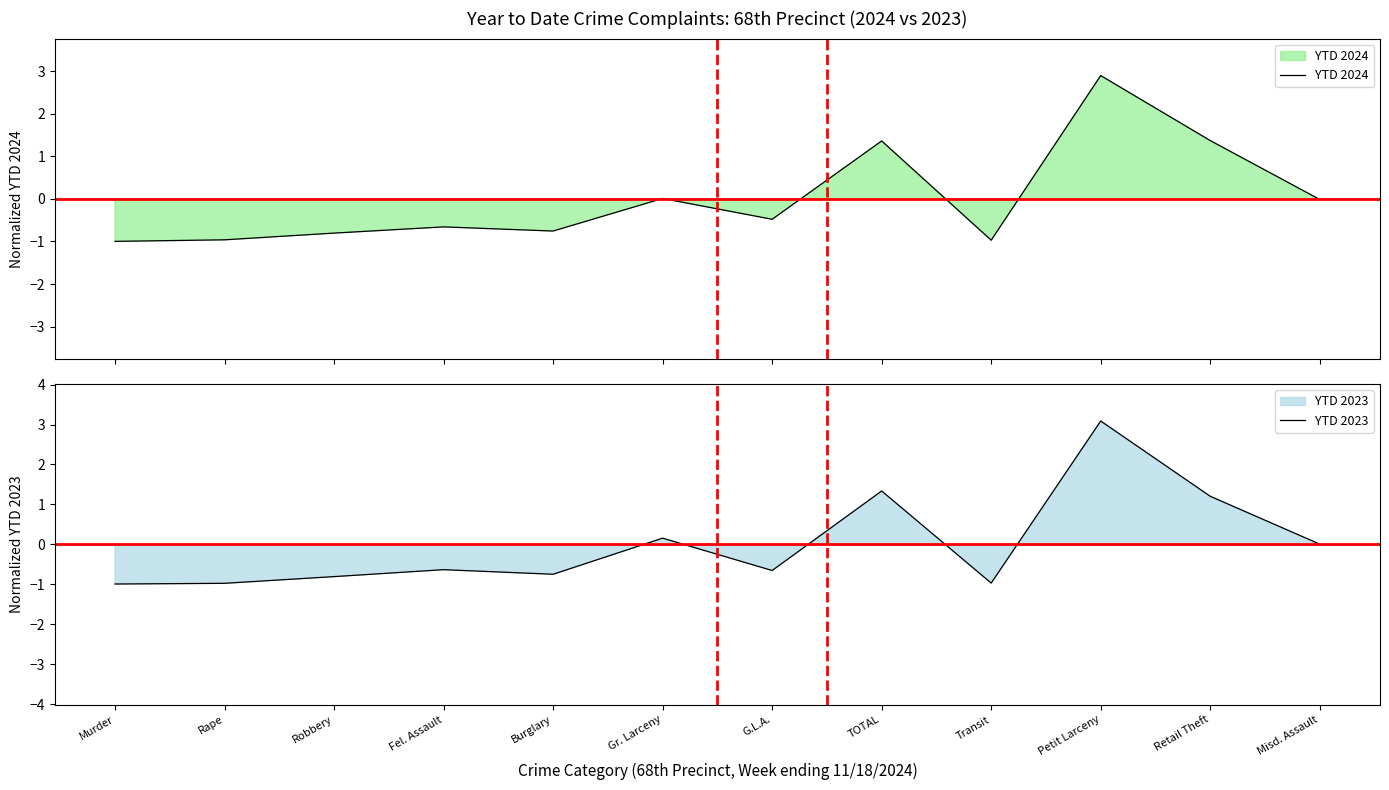

How many lines are shown in the chart?

2